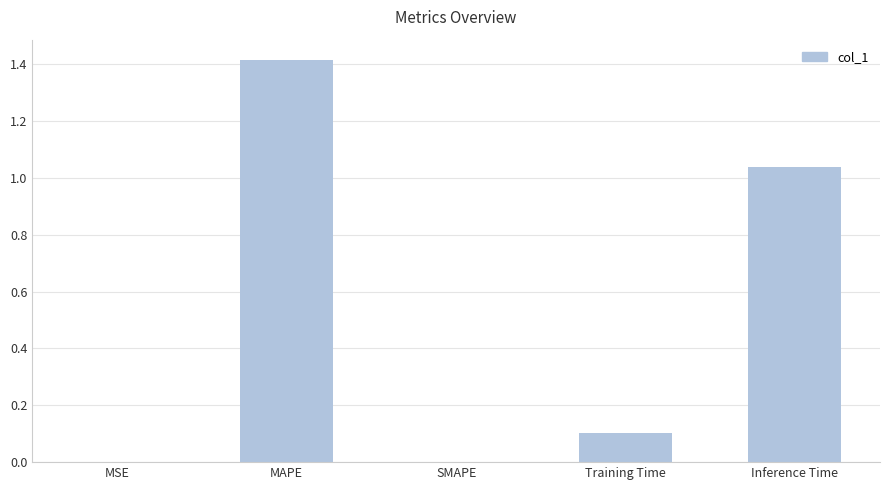

What is the maximum value shown in the chart?

1.4